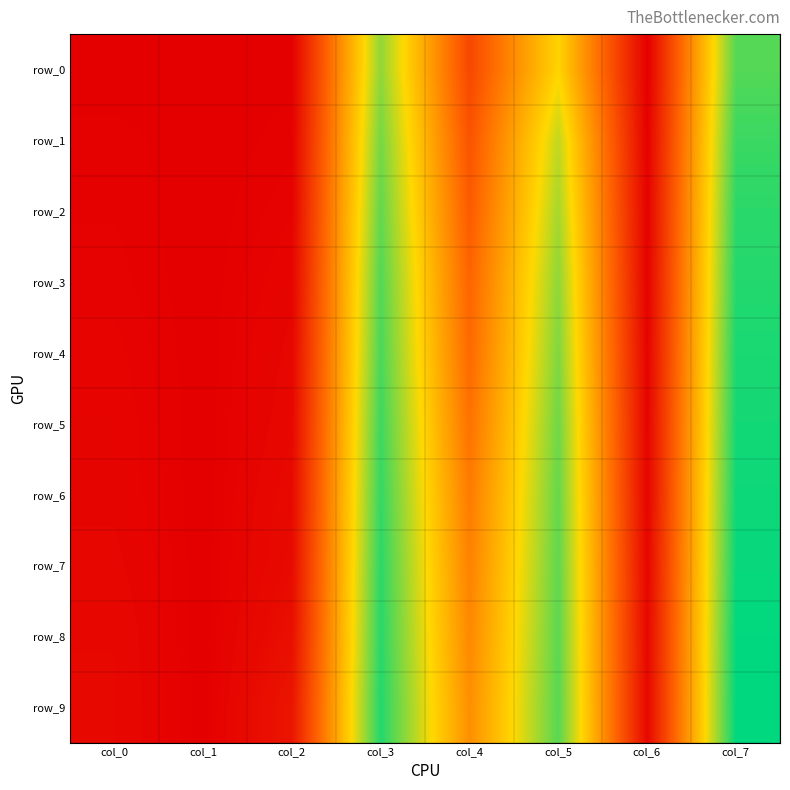

What is the sum of the row_4 values at col_0 and col_3?

0.7